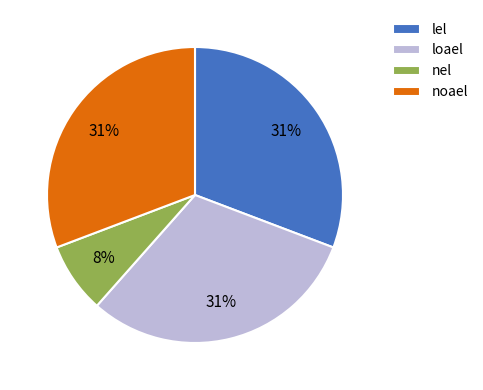

To the nearest percent, what is the difference between the largest and smallest slice percentages?

23%